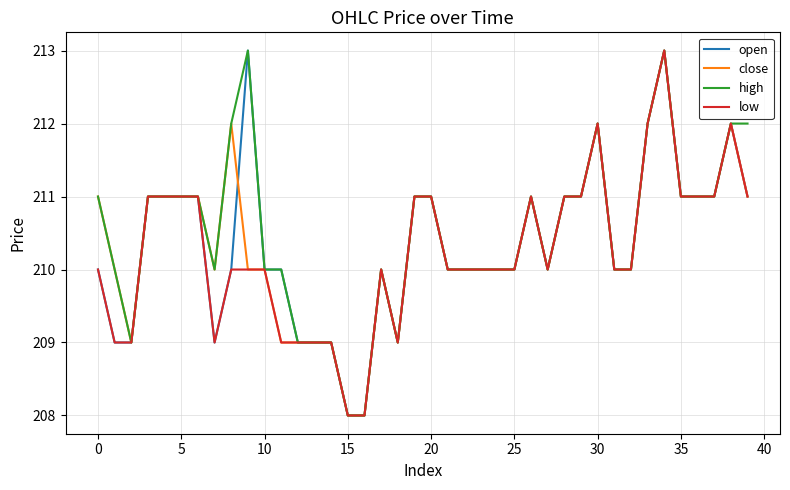

What is the greatest value displayed?

213